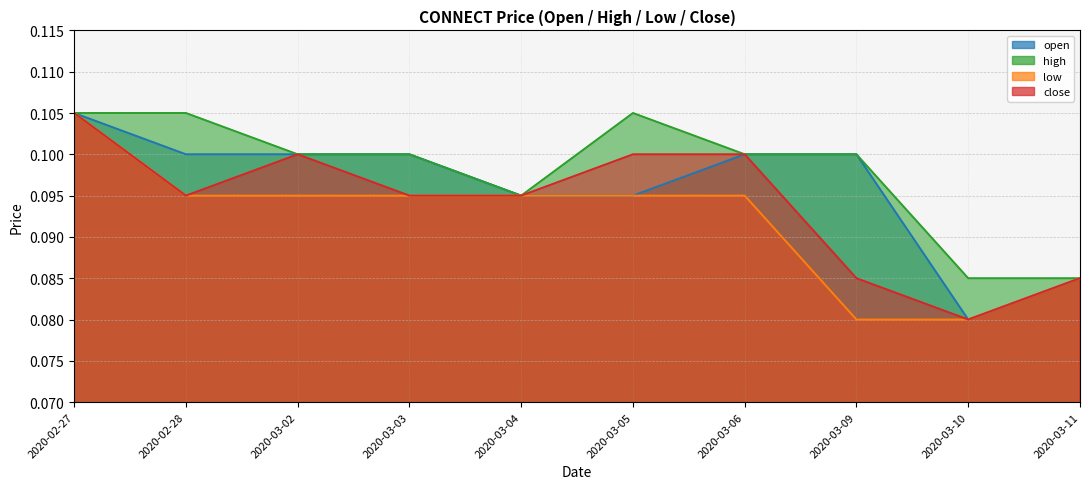

What is the value of the low point at the 8th from the left?

0.1